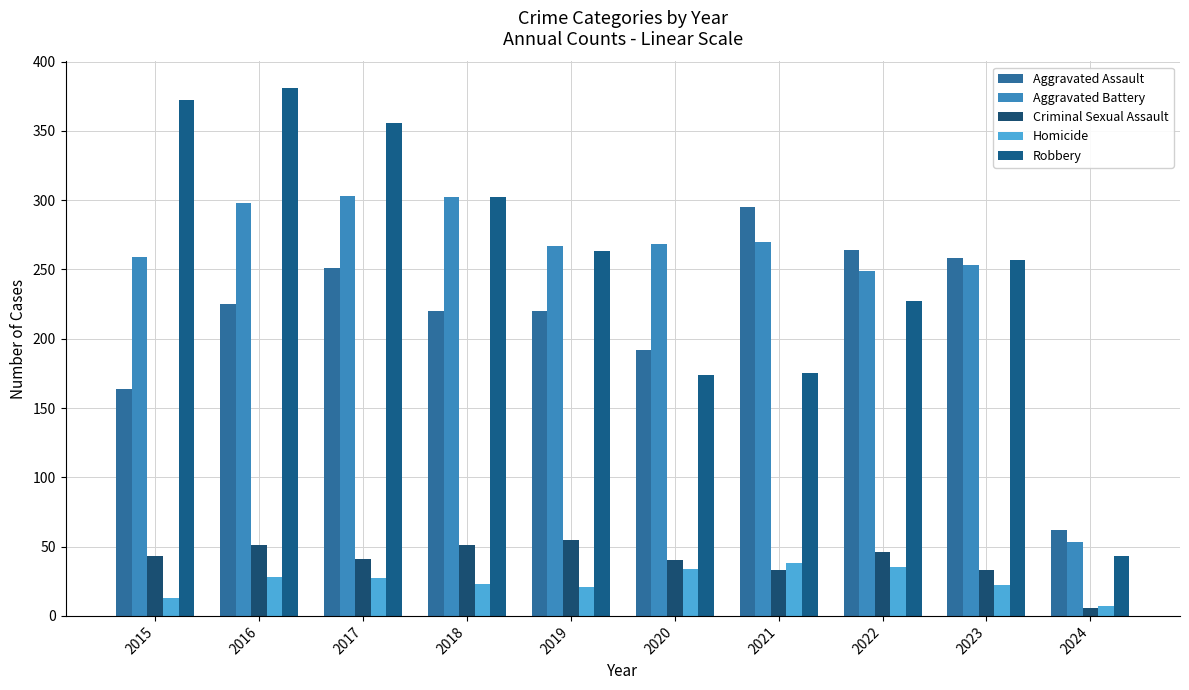

Does the chart contain stacked bars?

No